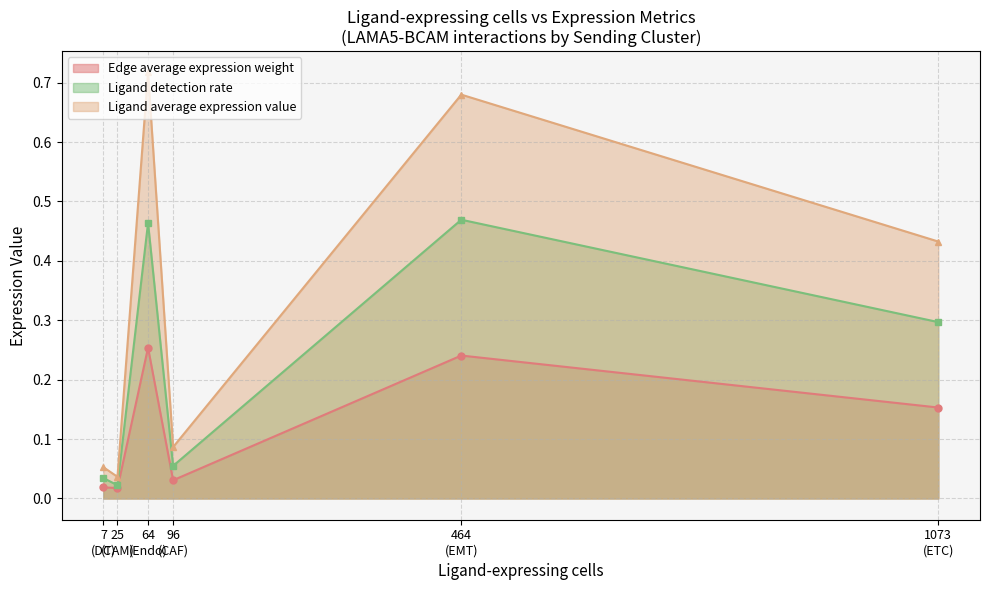

Which has a higher value, 35 or EMT?

EMT